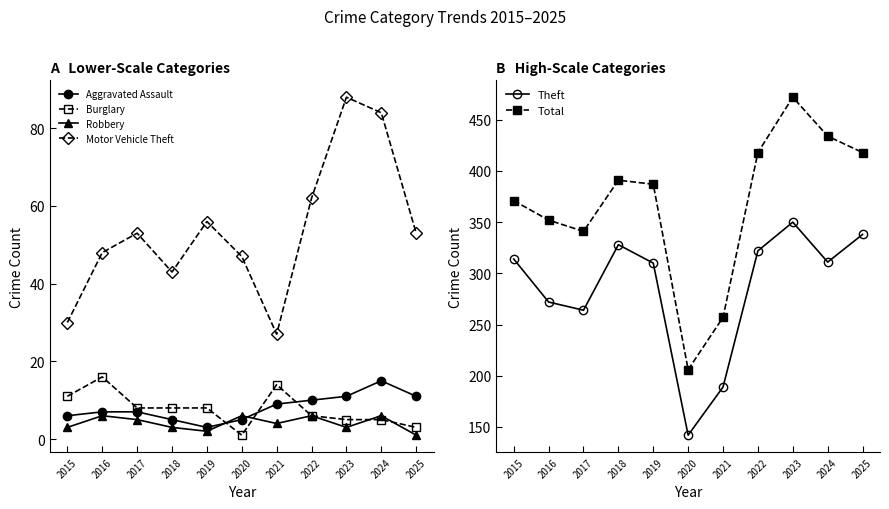

How many series are shown in this chart?

6